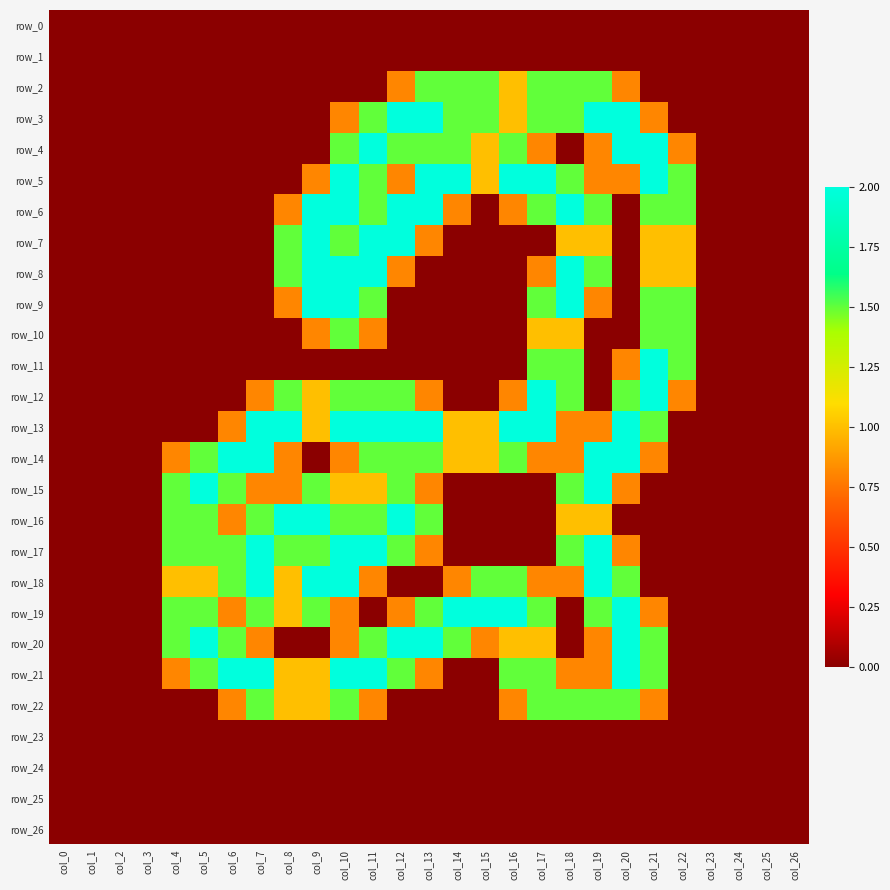

What is the approximate value of row_12 at col_13?

0.8